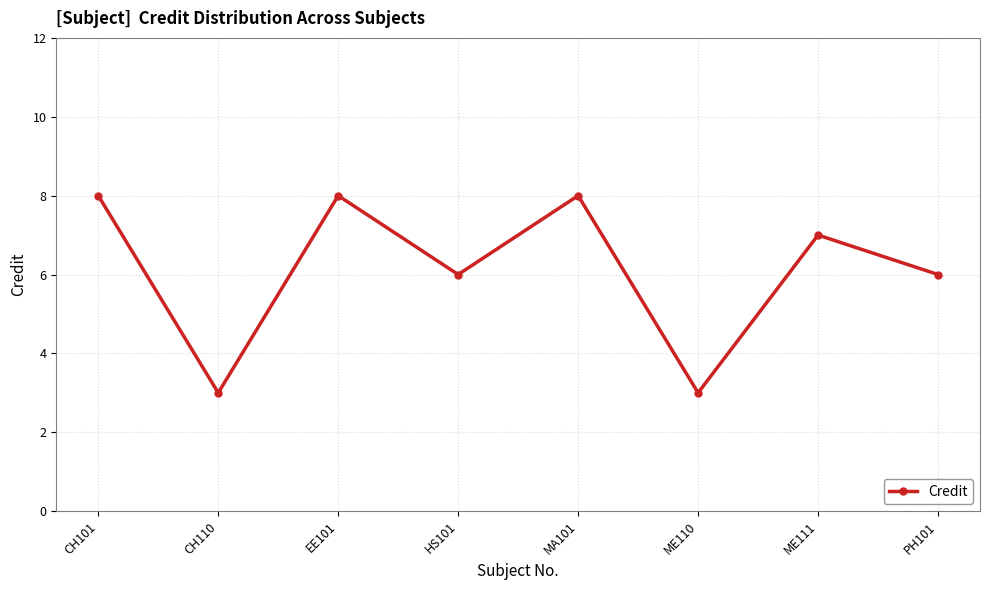

What is the change in value from CH110 to PH101?

+3